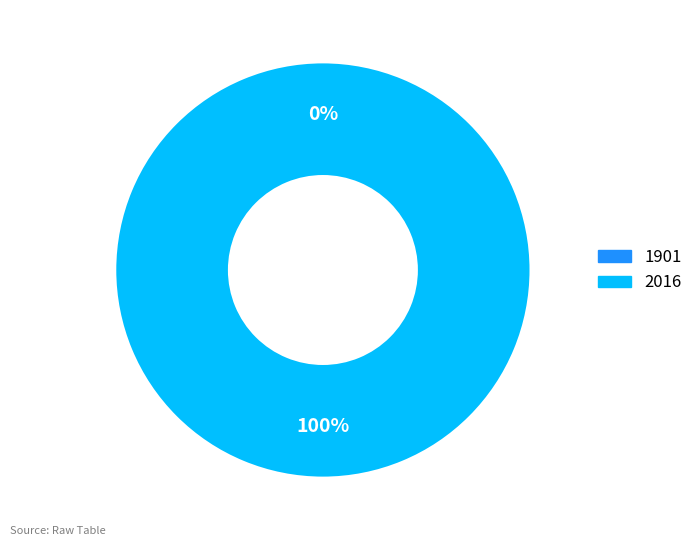

Rank the categories by value from highest to lowest.

2016, 1901